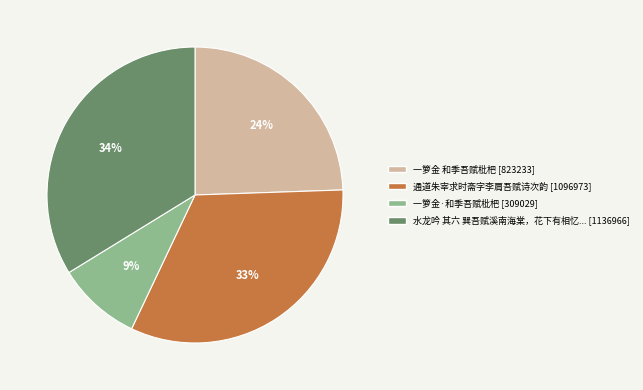

Is there a majority slice in this chart?

No